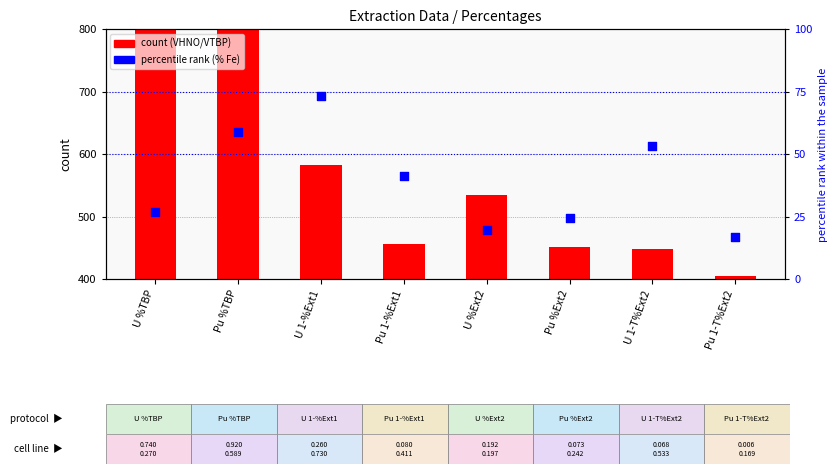

Which series has the largest Y range (max minus min)?

VHNO/VTBP value